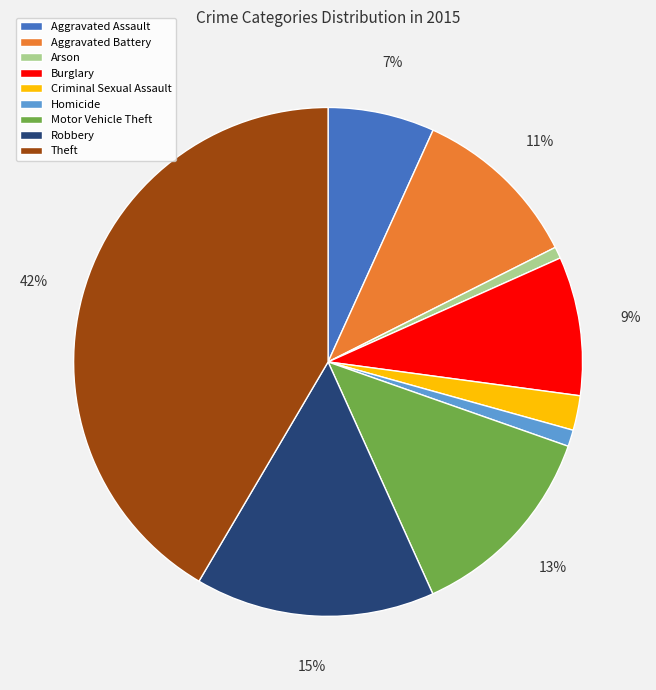

Which has a higher value, Homicide or Burglary?

Burglary